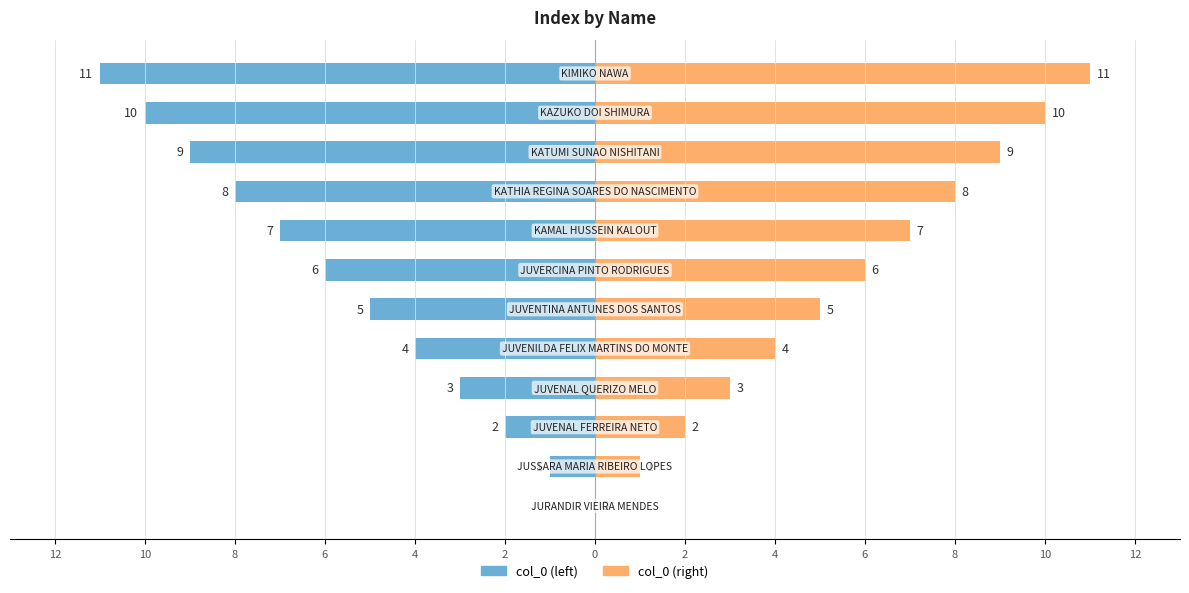

What is the highest value of the col_0 (right) series?

11